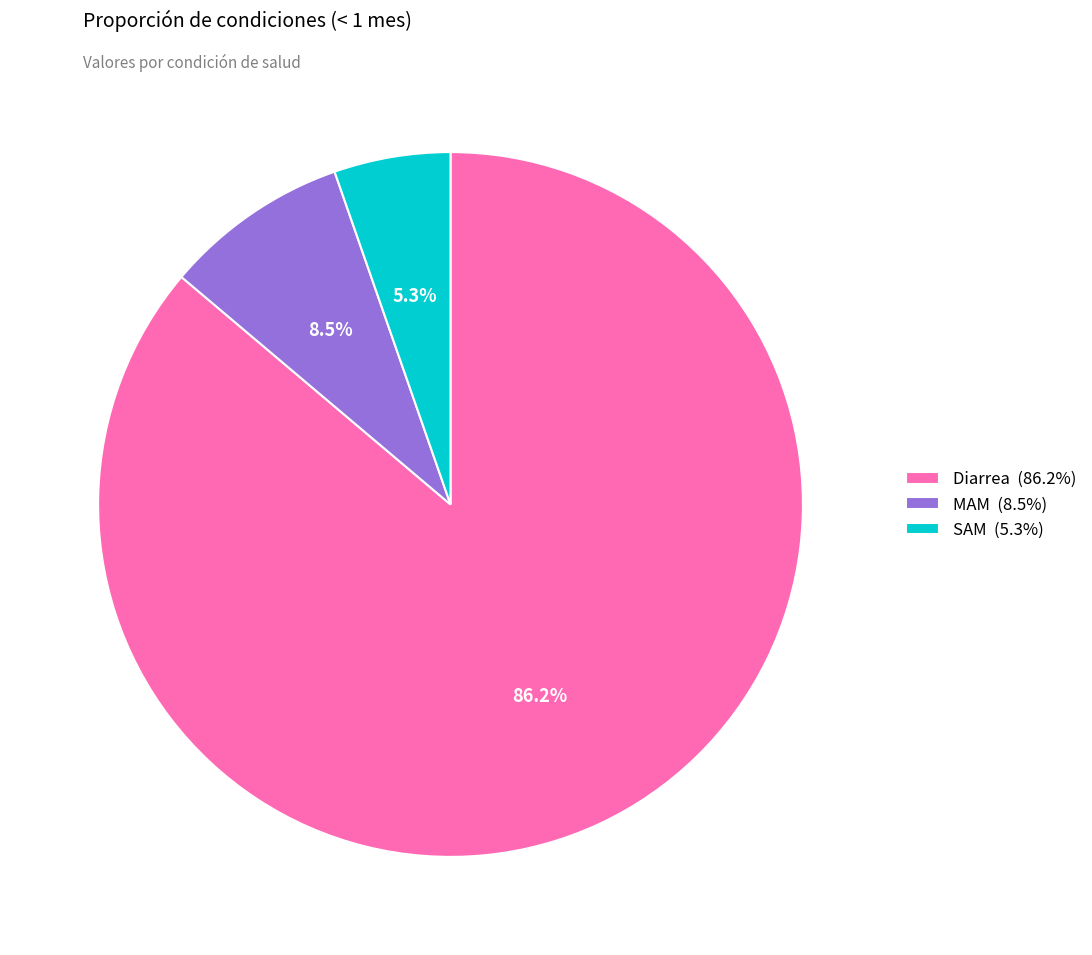

Is there any slice that represents more than half of the pie?

Yes